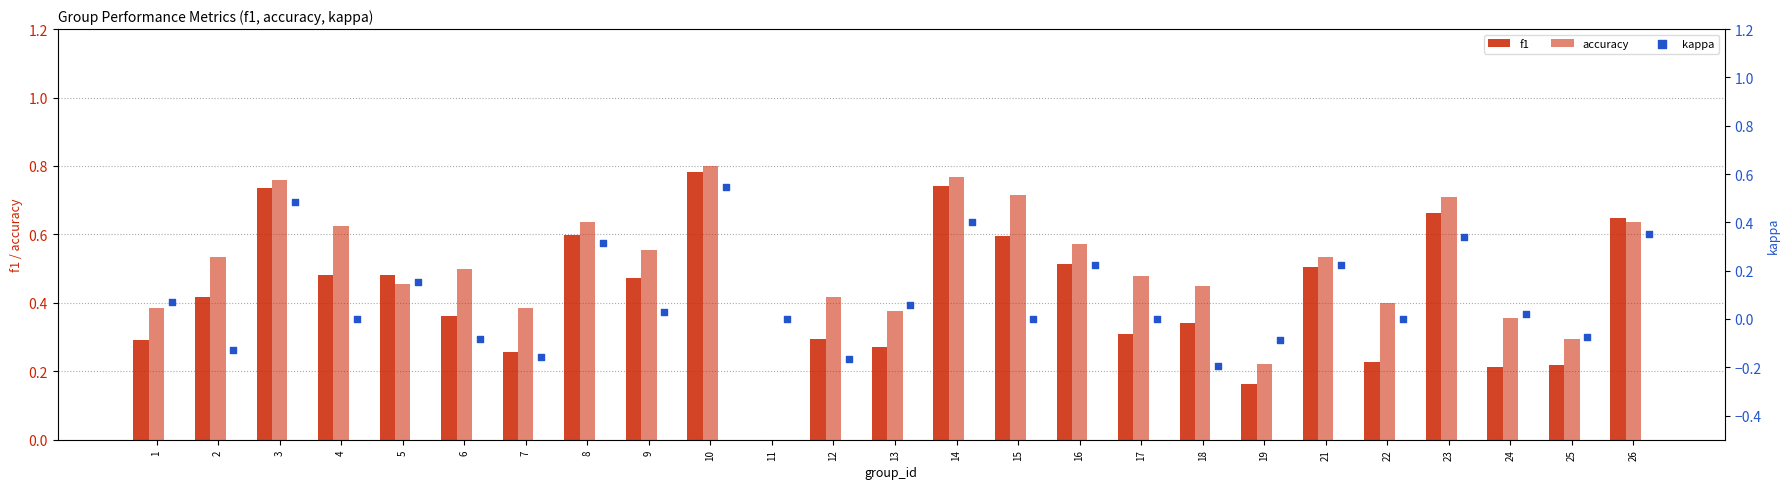

Which series contains the lowest Y value?

kappa